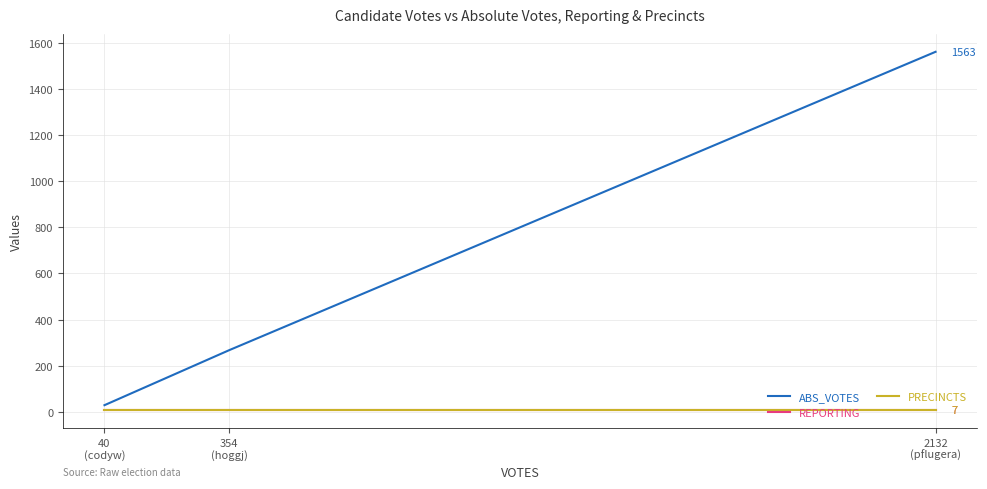

Is this an area chart (filled region under the line)?

No